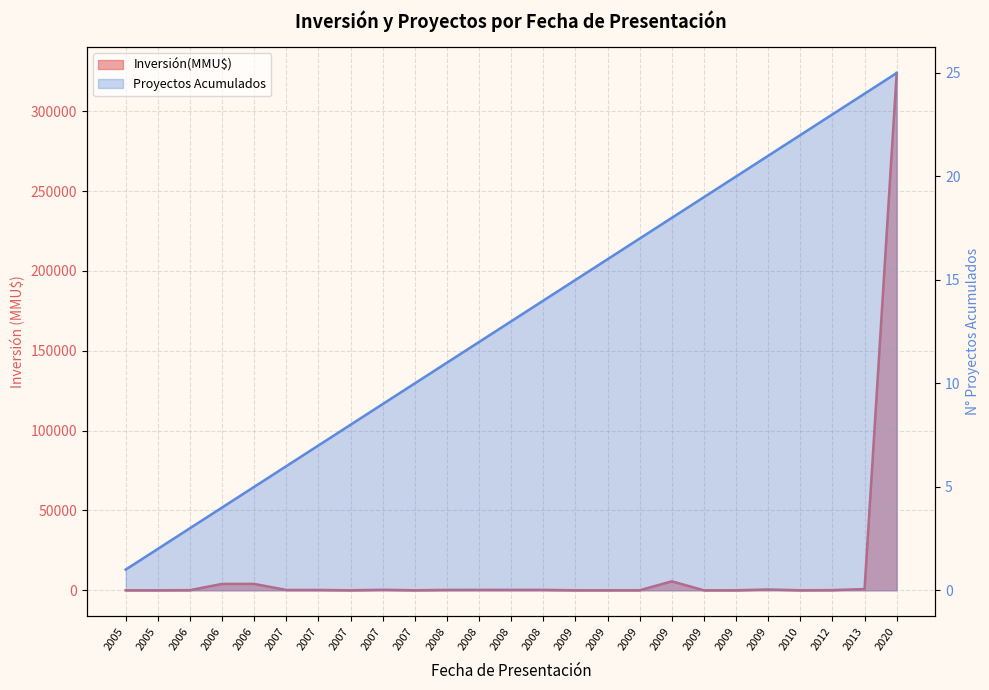

List the series in order of their overall mean, lowest first.

Proyectos Acumulados, Inversión(MMU$)